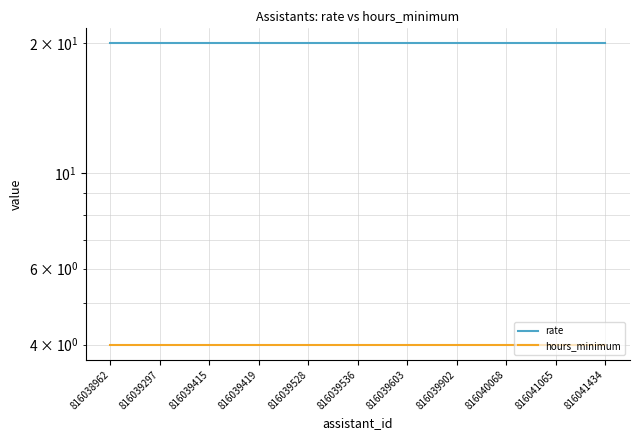

Reading right to left, list all the values displayed in this chart.

rate: 20	20	20	20	20	20	20	20	20	20	20
hours_minimum: 4	4	4	4	4	4	4	4	4	4	4